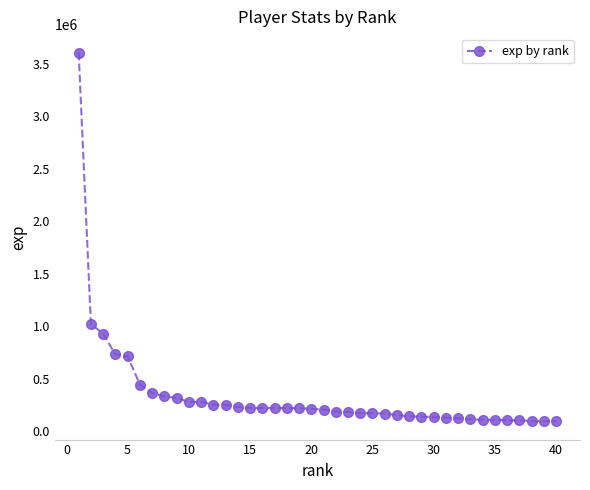

What is the difference between the maximum and minimum values?

3512823